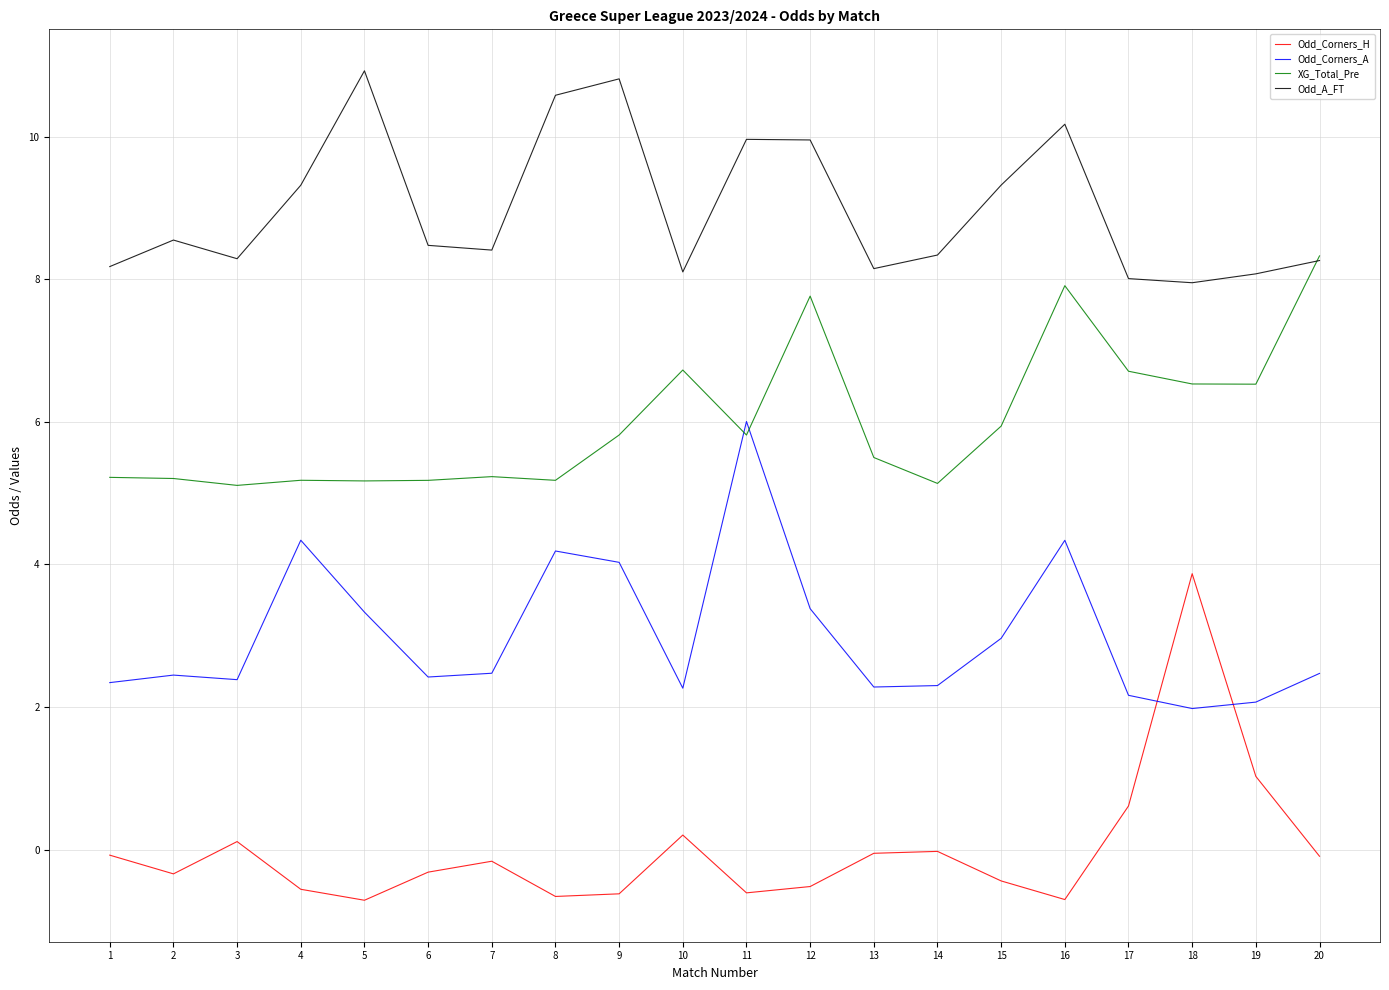

Read the Odd_A_FT value at 16.

10.2